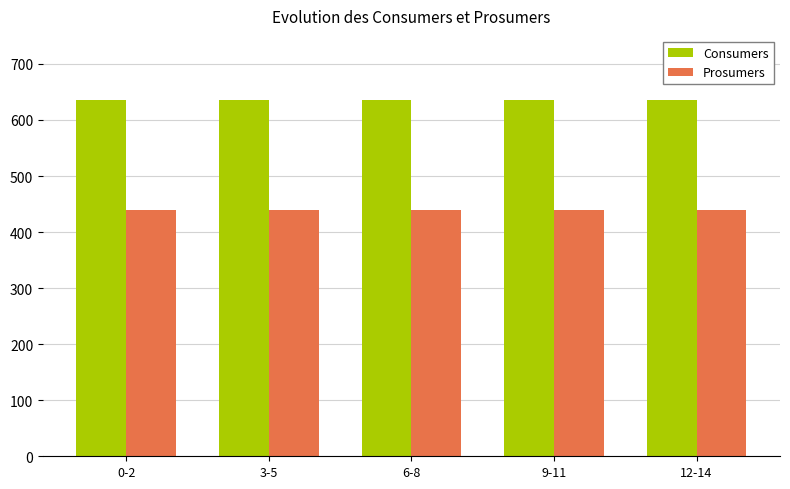

What is the difference between the highest and lowest values at 9-11?

195